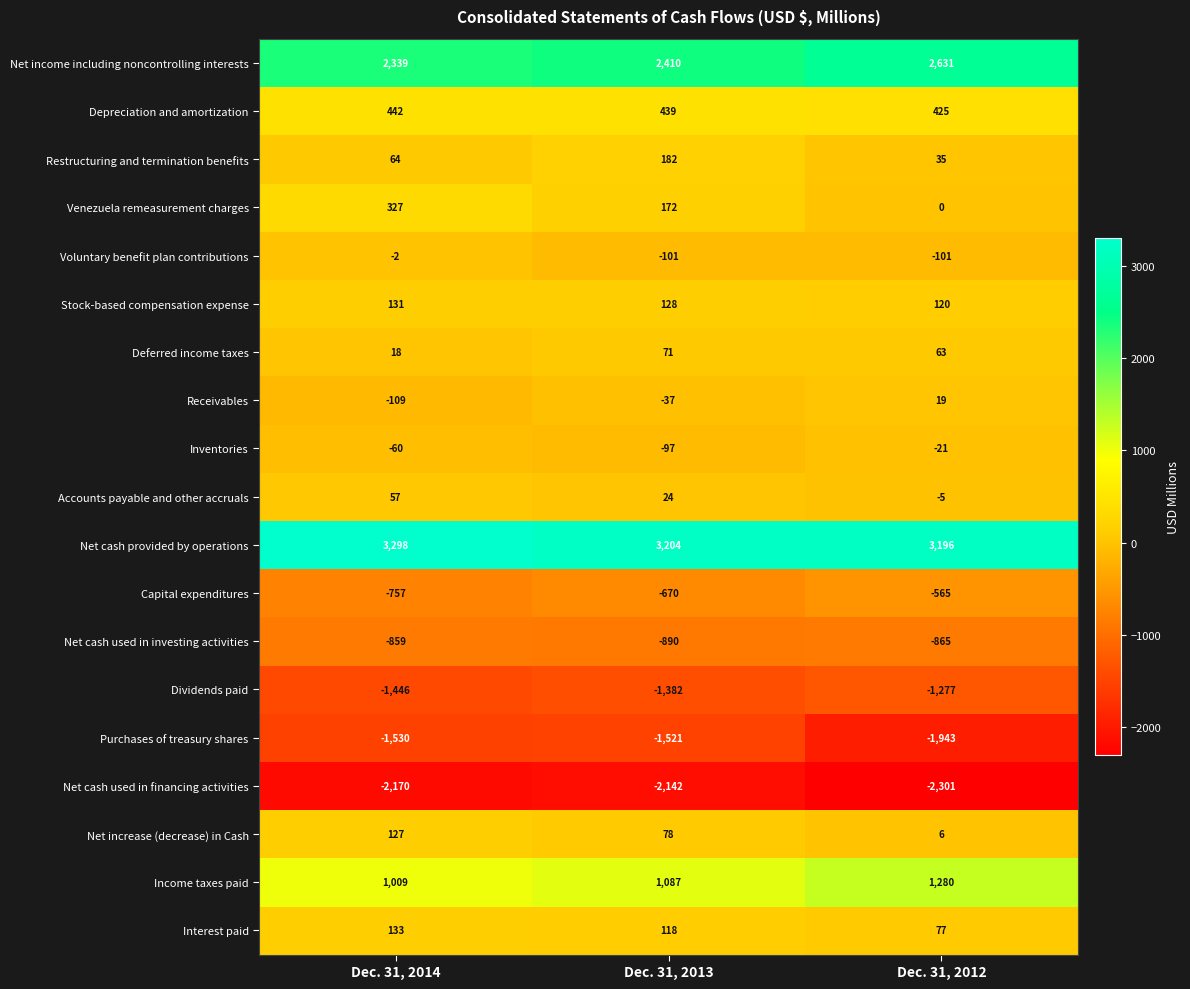

Read the Net increase (decrease) in Cash value at Dec. 31, 2014, to the nearest 50.

150